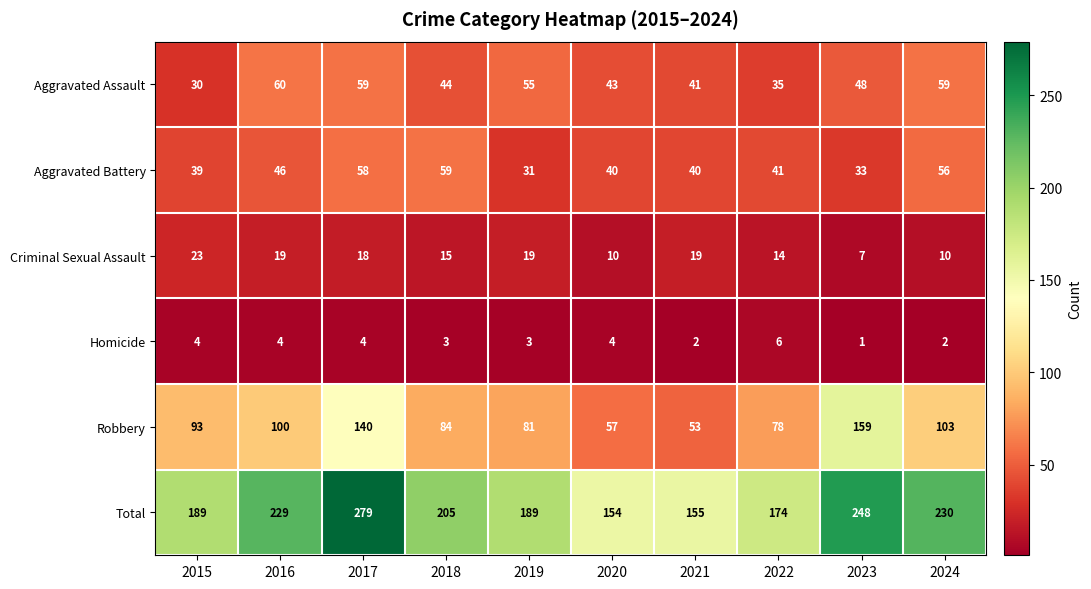

What is the difference between the Total values at 2015 and 2017?

90